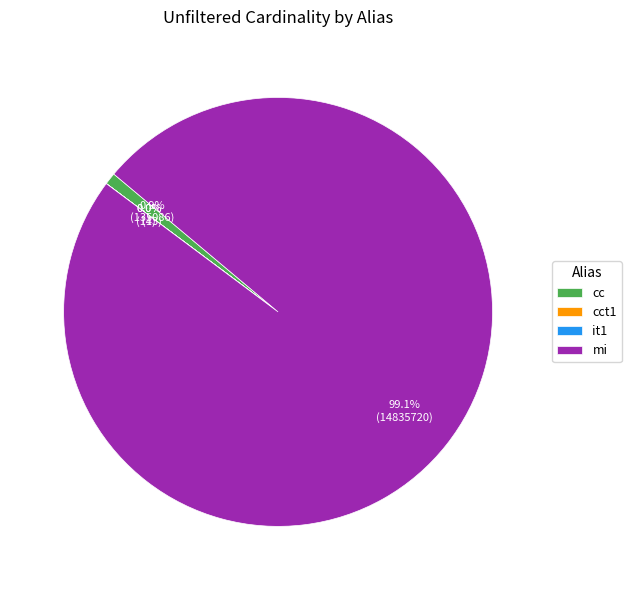

Which slice is the largest?

mi